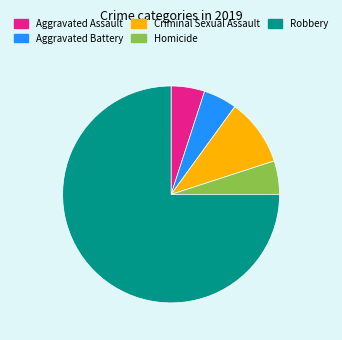

Which slice is the largest?

Robbery